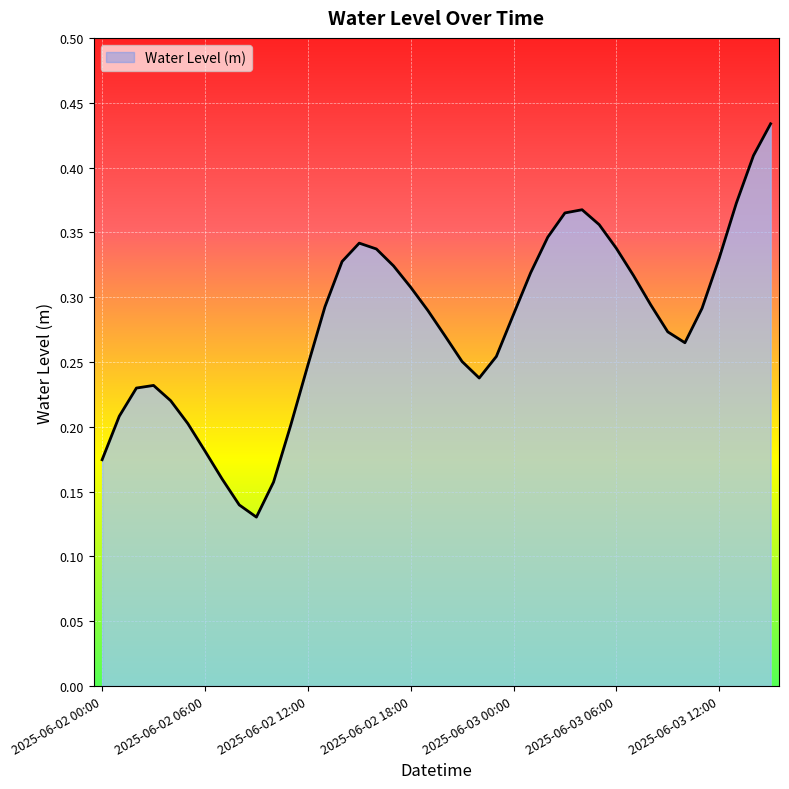

List the labels in order of value, largest first.

2025-06-03 15:00, 2025-06-03 14:00, 2025-06-03 13:00, 2025-06-03 04:00, 2025-06-03 03:00, 2025-06-03 05:00, 2025-06-03 02:00, 2025-06-02 15:00, 2025-06-03 06:00, 2025-06-02 16:00, 2025-06-03 12:00, 2025-06-02 14:00, 2025-06-02 17:00, 2025-06-03 01:00, 2025-06-03 07:00, 2025-06-02 18:00, 2025-06-03 08:00, 2025-06-02 13:00, 2025-06-03 11:00, 2025-06-02 19:00, 2025-06-03 00:00, 2025-06-03 09:00, 2025-06-02 20:00, 2025-06-03 10:00, 2025-06-02 23:00, 2025-06-02 21:00, 2025-06-02 12:00, 2025-06-02 22:00, 2025-06-02 03:00, 2025-06-02 02:00, 2025-06-02 04:00, 2025-06-02 01:00, 2025-06-02 05:00, 2025-06-02 11:00, 2025-06-02 06:00, 2025-06-02 00:00, 2025-06-02 07:00, 2025-06-02 10:00, 2025-06-02 08:00, 2025-06-02 09:00